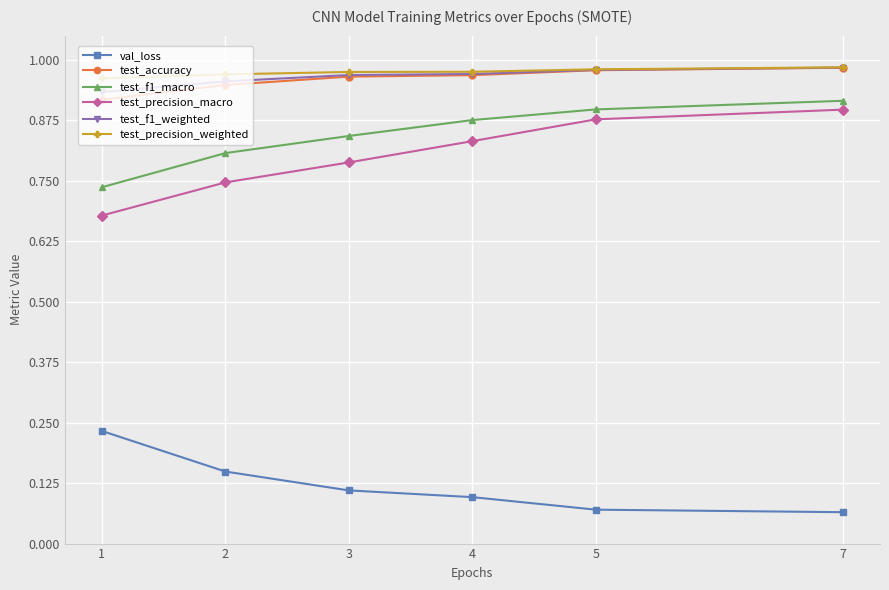

True or false: test_precision_macro and test_f1_weighted cross at least once.

False